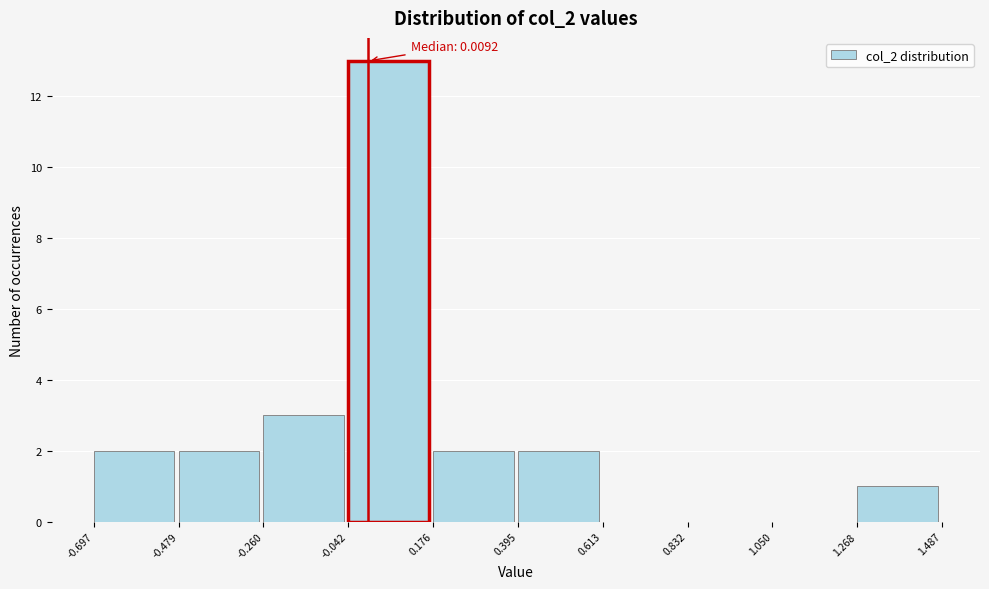

Which range on the x-axis has the tallest bar?

-0.042 to 0.176